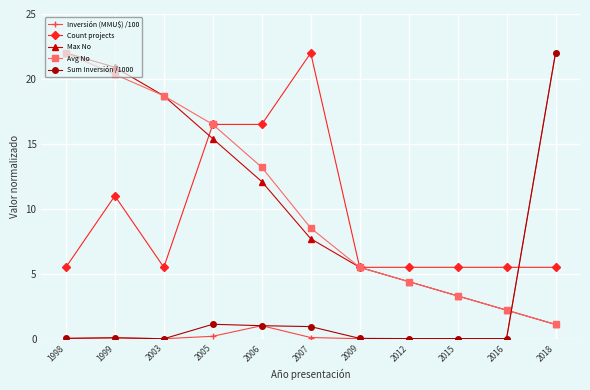

Which series changed the most between 2006 and 2009?

Count projects